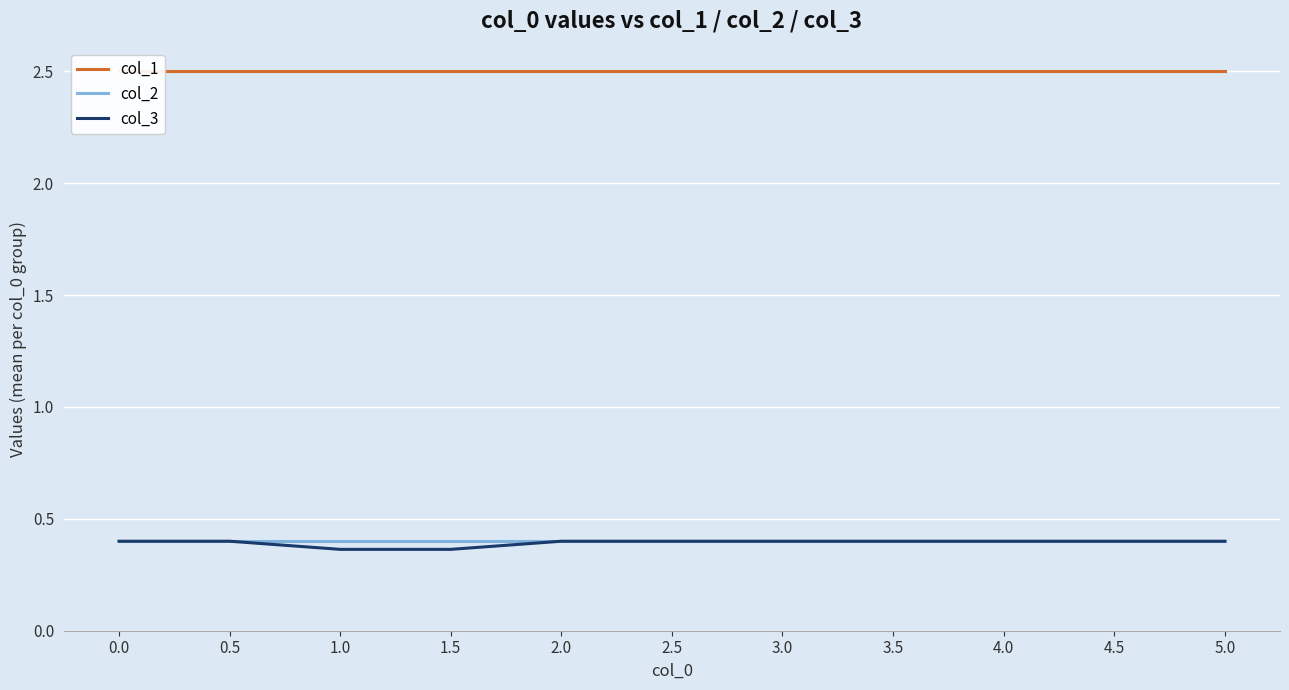

True or false: col_1 and col_3 cross at least once.

False